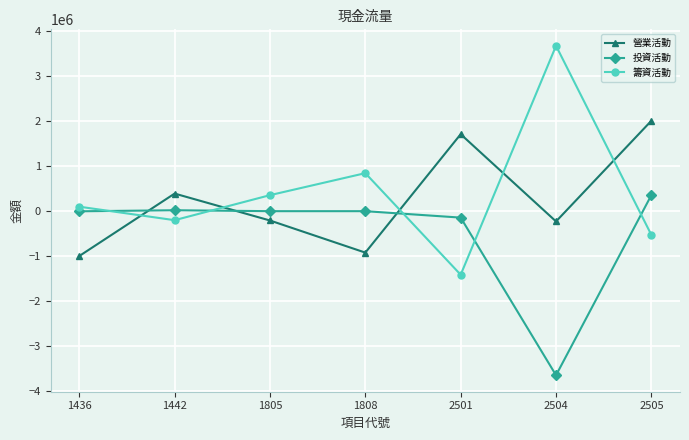

Rank the series by their maximum value, from highest to lowest.

籌資活動, 營業活動, 投資活動